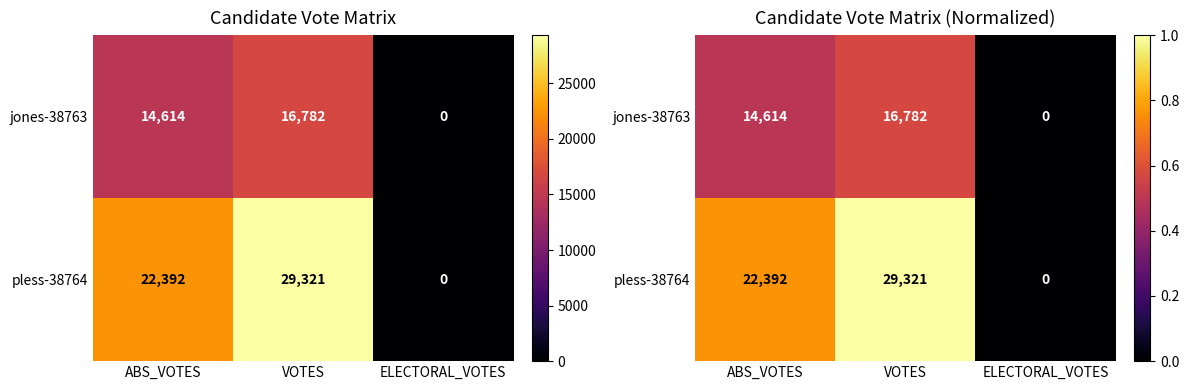

How many values in jones-38763 are above zero?

2